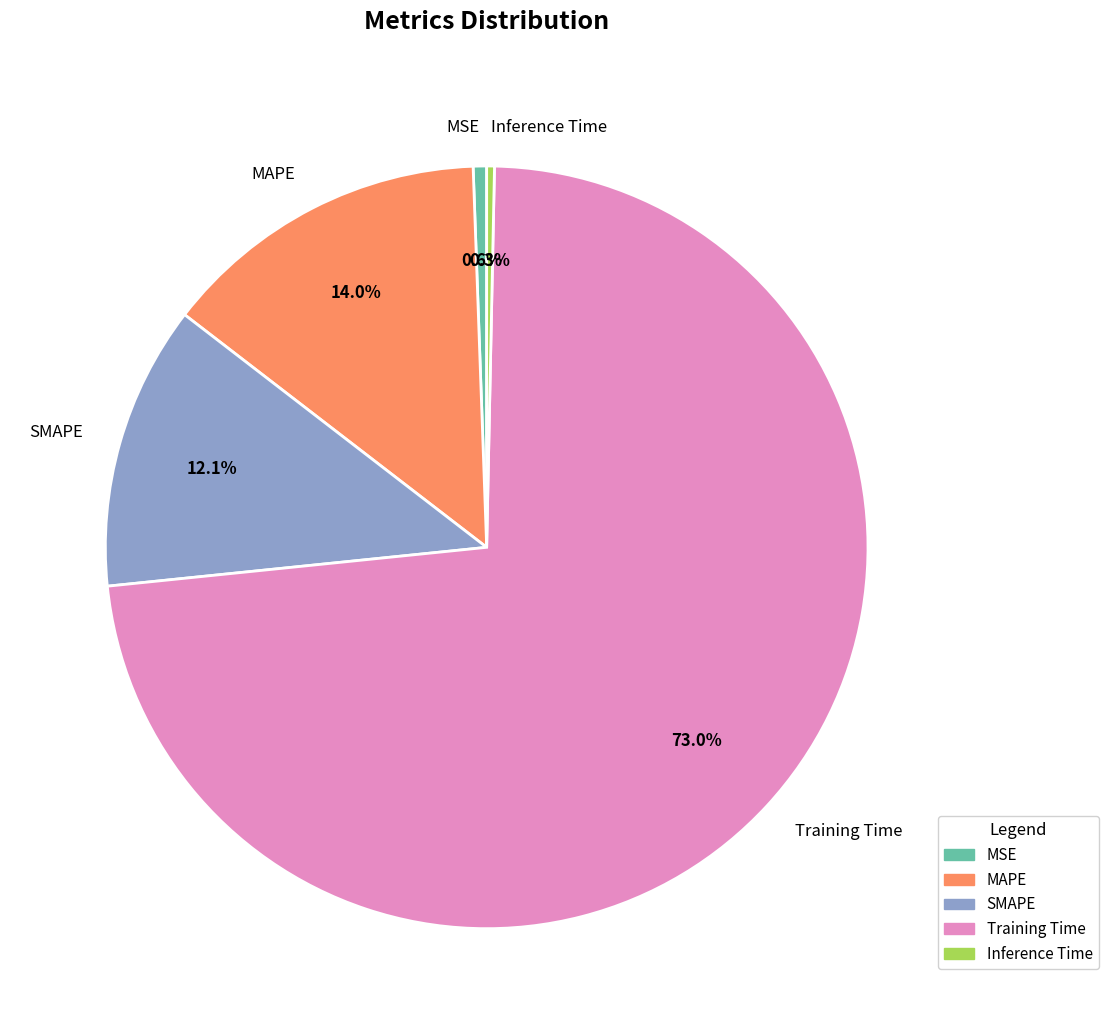

Which has a higher value, Inference Time or Training Time?

Training Time